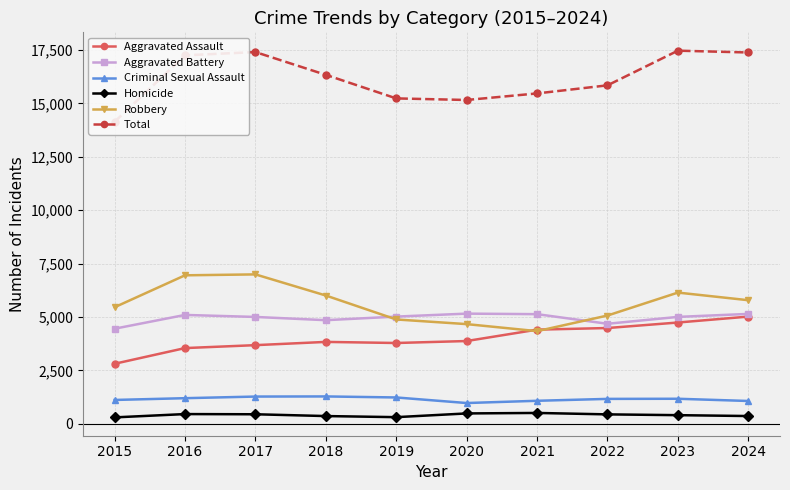

What is the maximum value shown in the chart?

17471